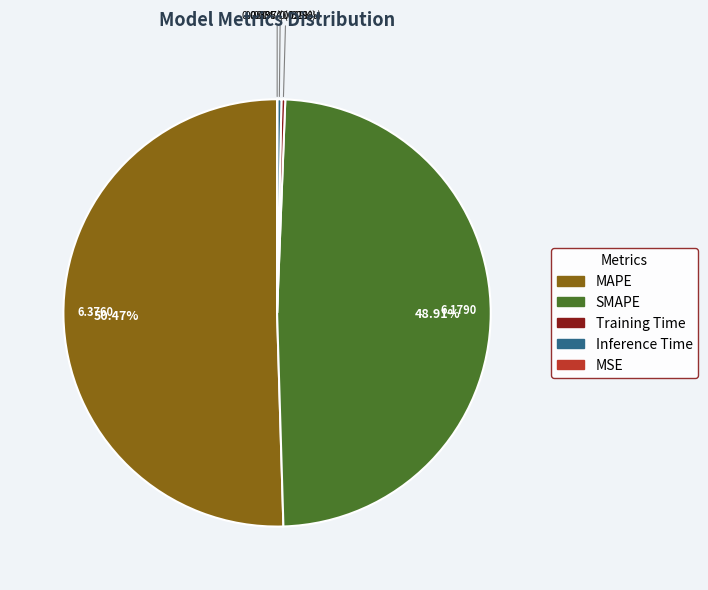

Combined, do Inference Time and SMAPE account for over 50%?

No